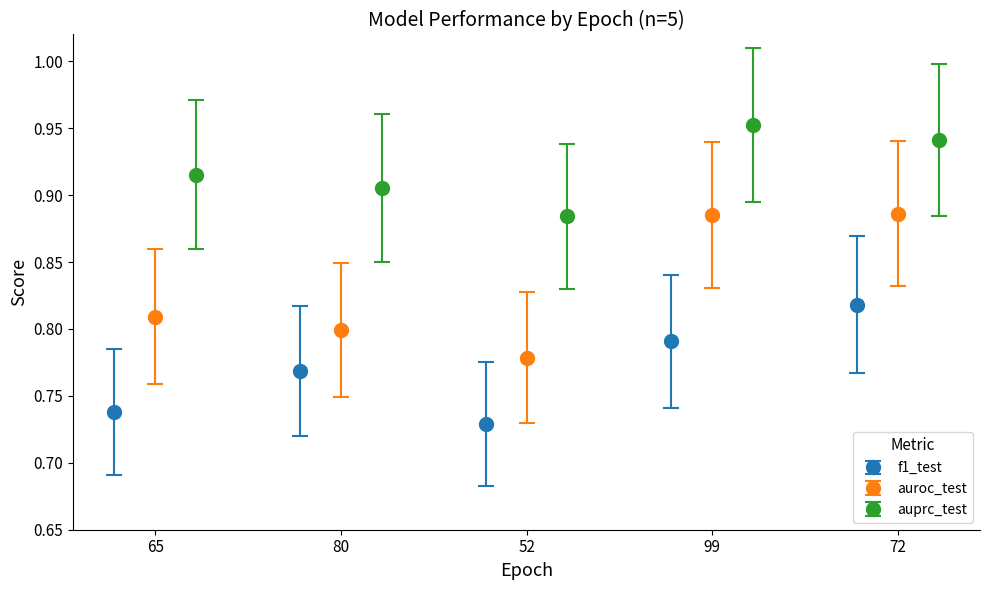

How many distinct data groups are displayed?

3